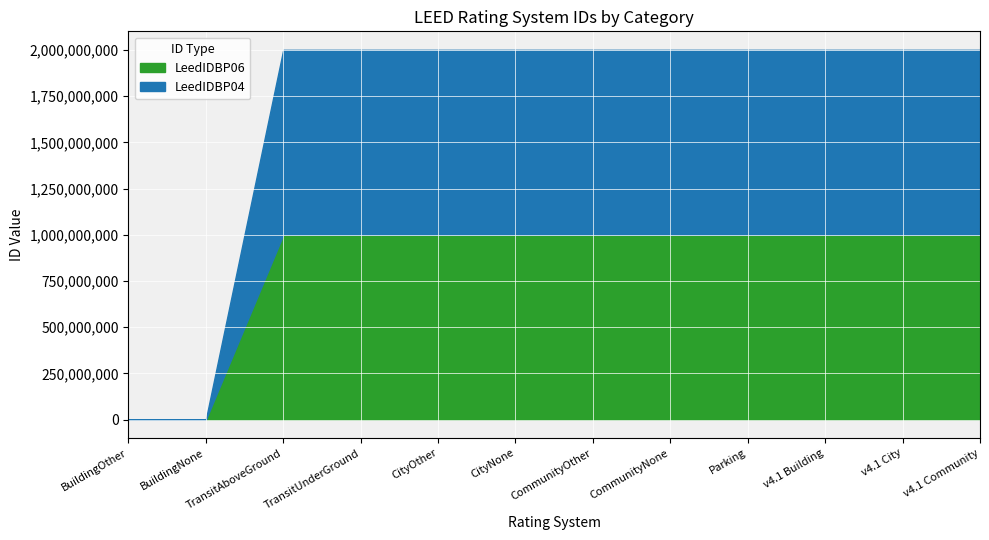

How many interior local valleys does the LeedIDBP06 series have?

1